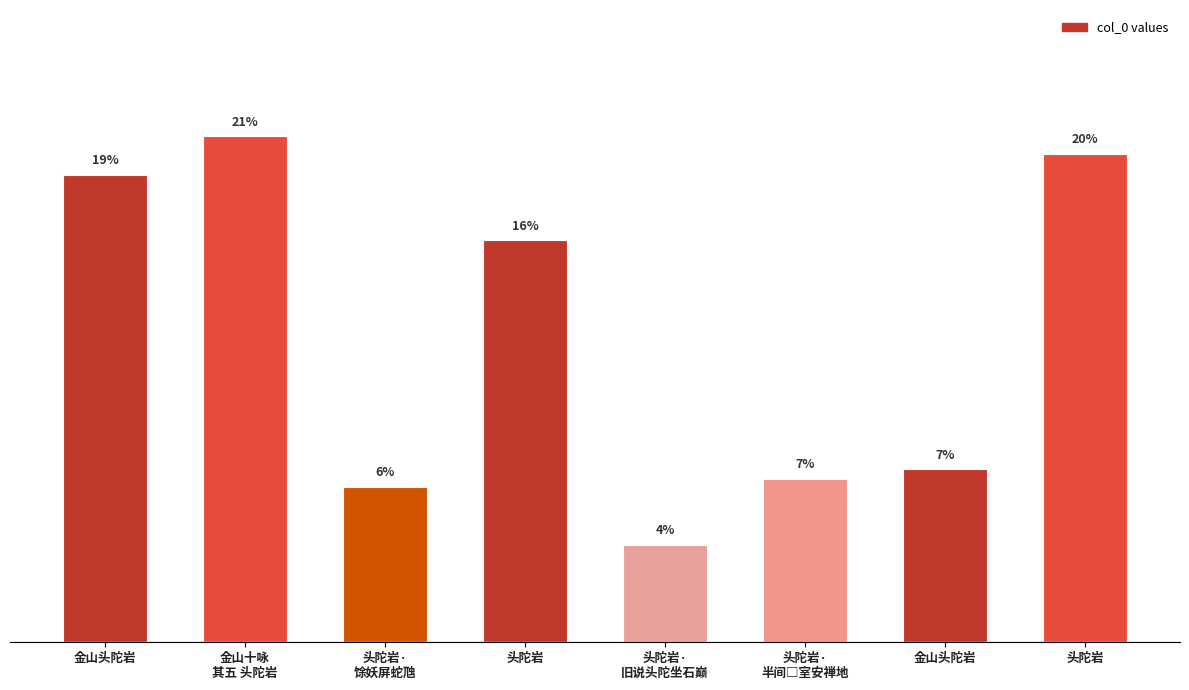

Read the value at 头陀岩·
旧说头陀坐石巅.

4.0